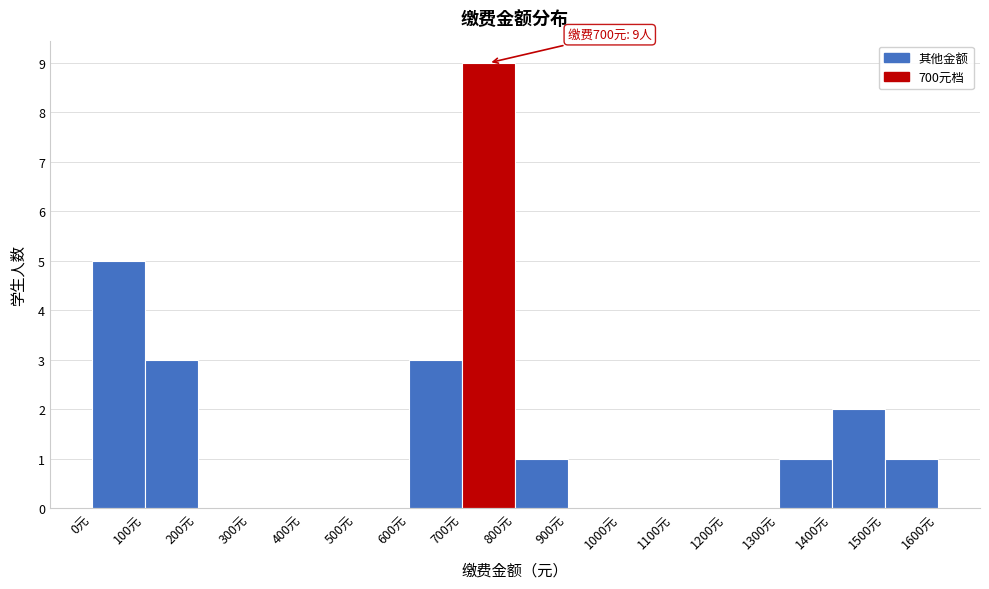

Which range on the x-axis has the tallest bar?

700 to 800